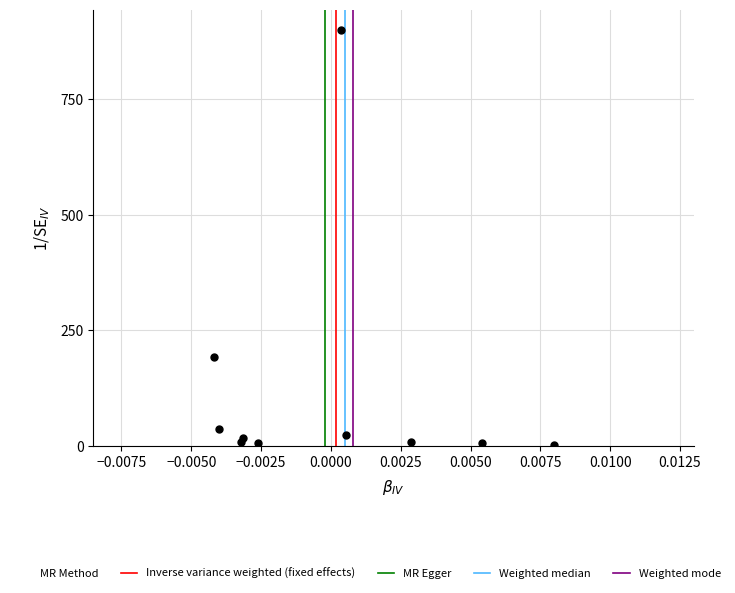

What Y value in the scatter plot is closest to 451?

192.1